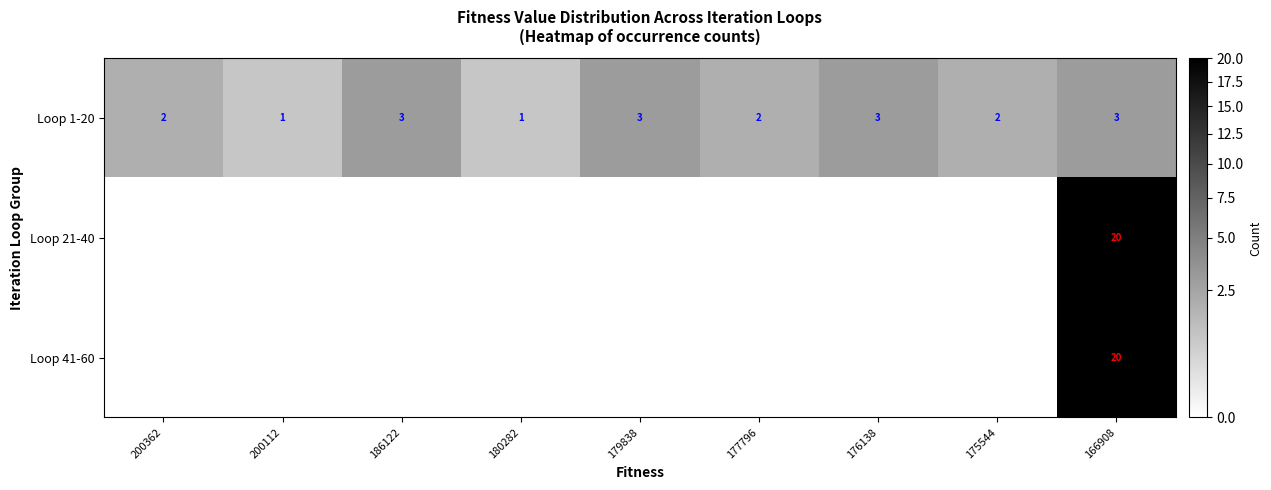

At which category is the sum across all series the highest?

166908